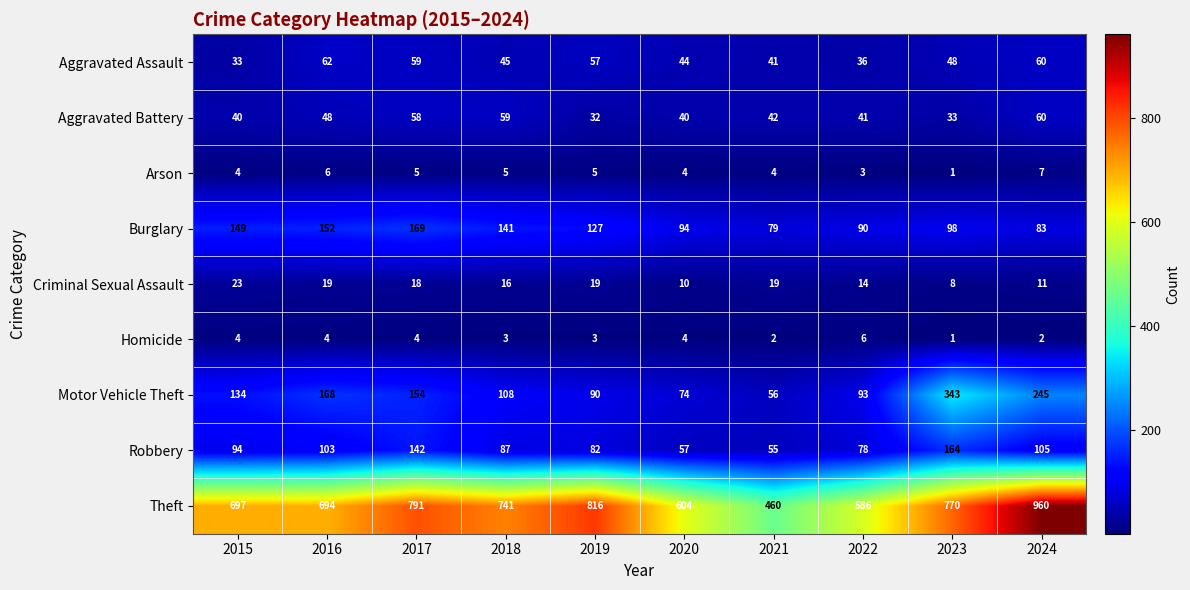

Which series has the largest total across all categories?

Theft